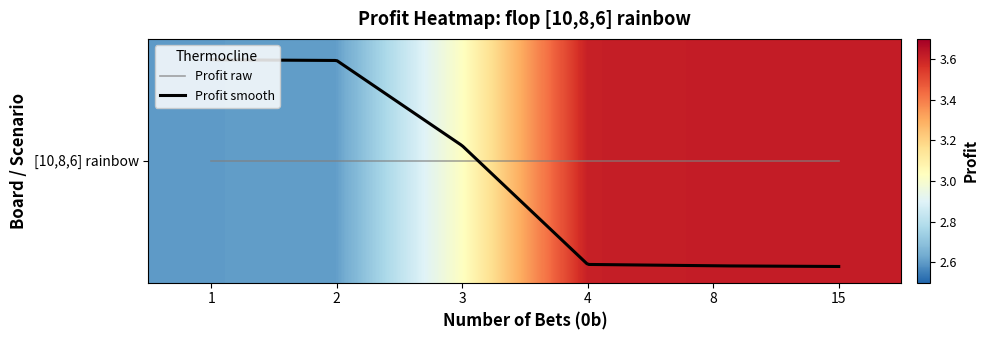

What is the difference between the maximum and minimum values?

1.0